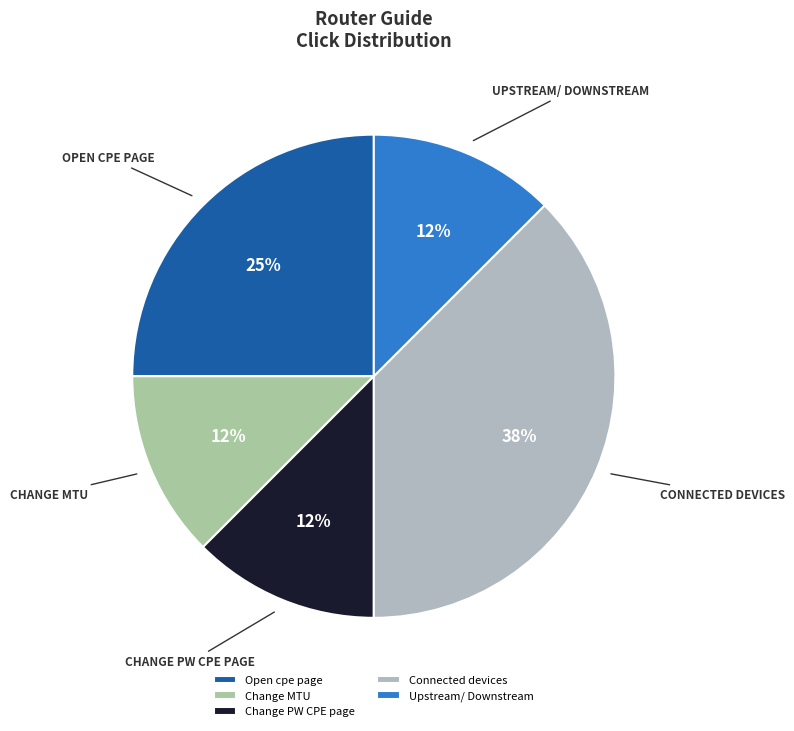

Which category has the smallest portion of the pie?

Change MTU